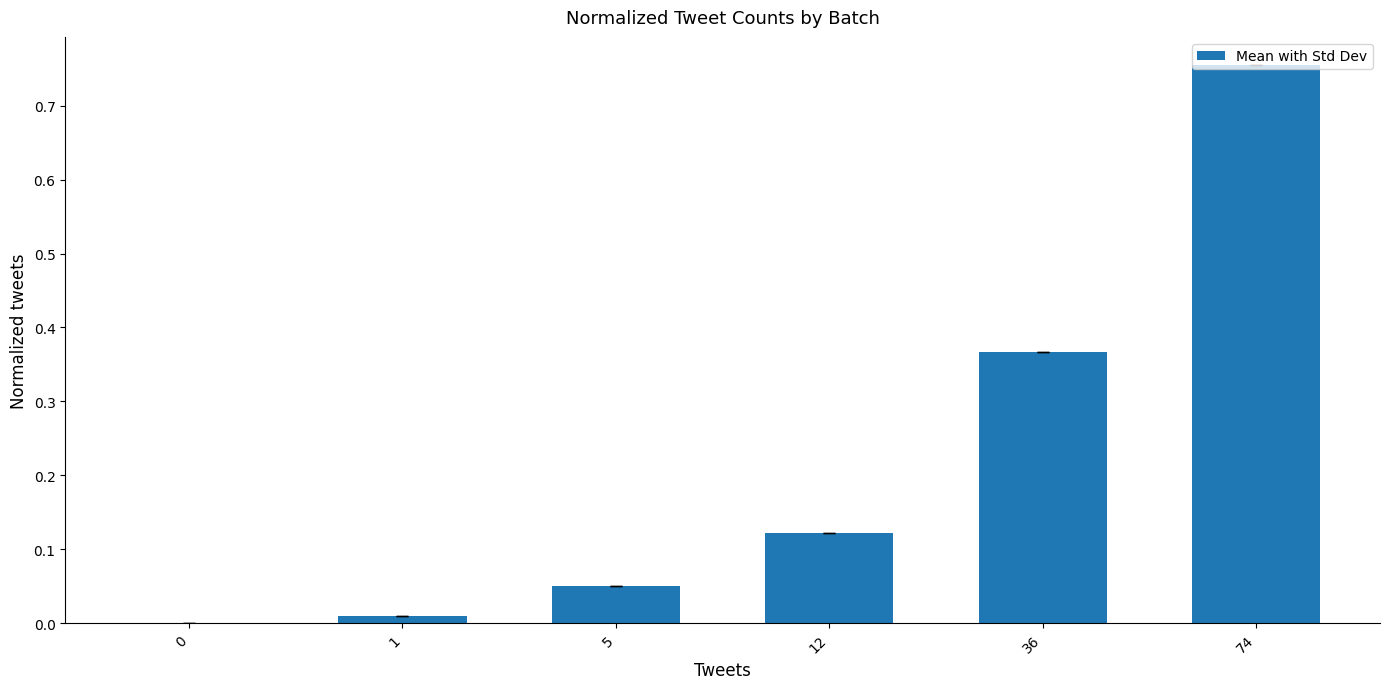

Which category has the highest value across all series?

74